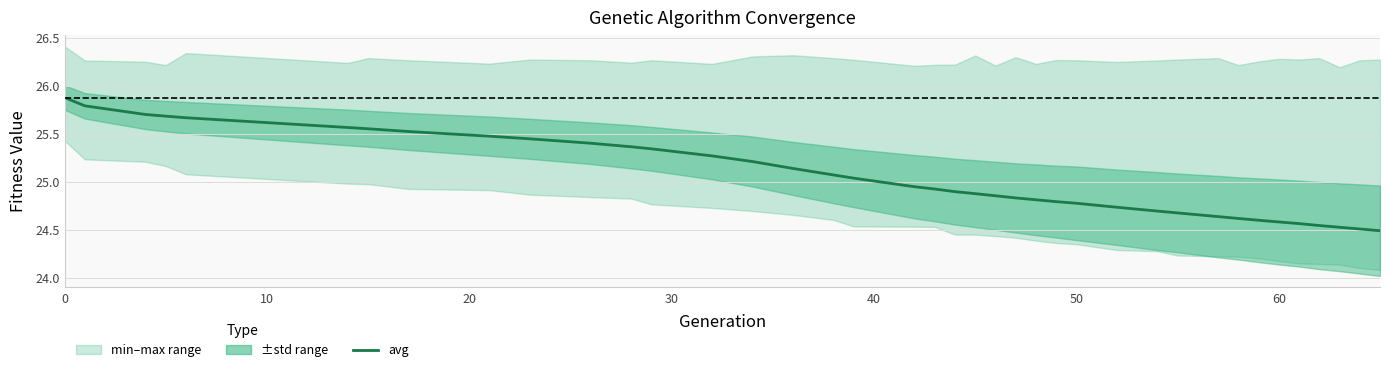

True or false: the data has more than 0 interior local peaks.

False